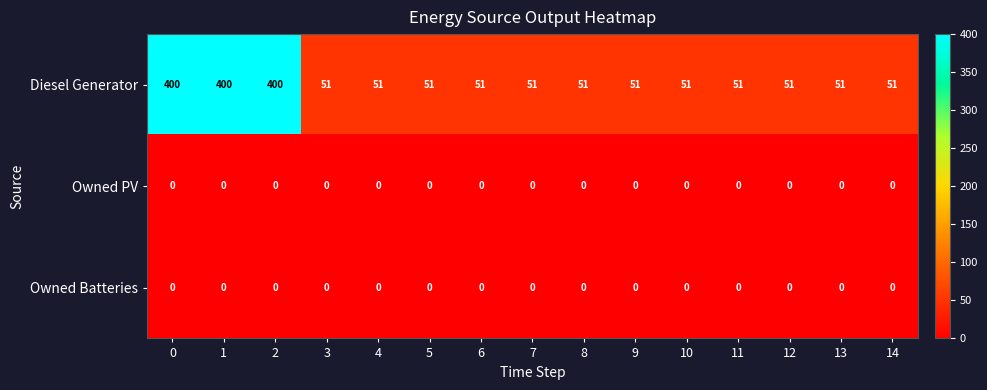

Which series has the largest range (max minus min)?

Diesel Generator